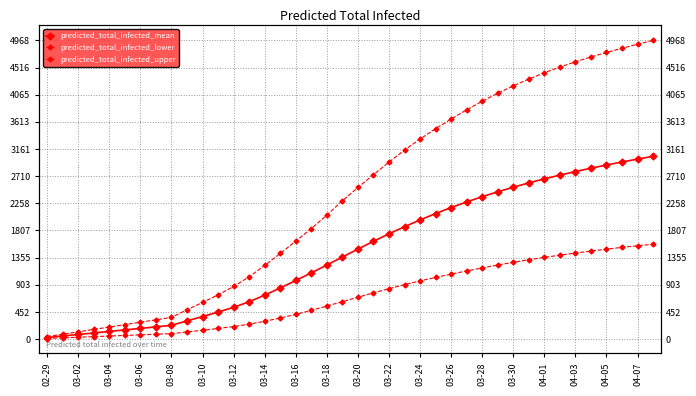

What is the difference between the maximum and minimum values in the predicted_total_infected_mean series?

3014